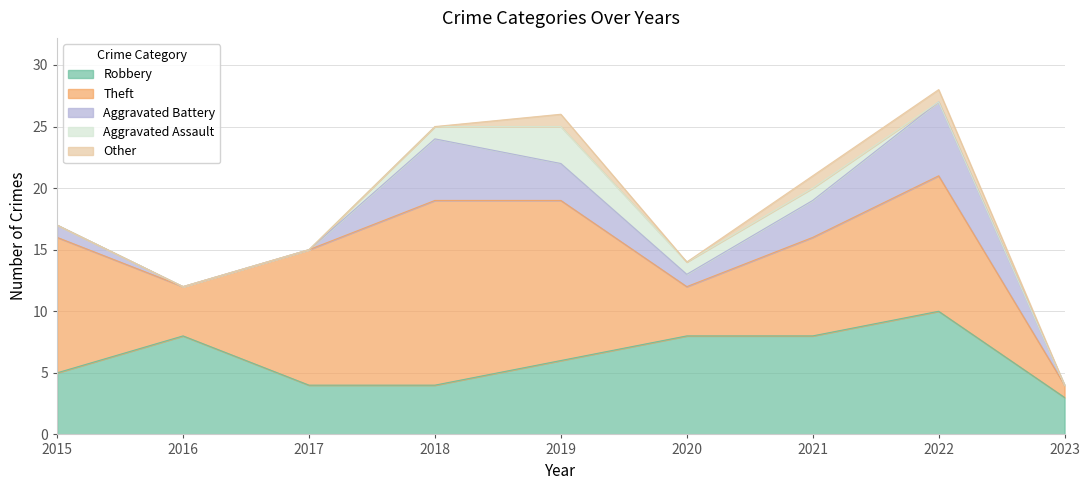

Reading left to right, transcribe all the data shown in this chart.

Robbery: 5	8	4	4	6	8	8	10	3
Theft: 11	4	11	15	13	4	8	11	1
Aggravated Battery: 1	0	0	5	3	1	3	6	0
Aggravated Assault: 0	0	0	1	3	1	1	0	0
Other: 0	0	0	0	1	0	1	1	0